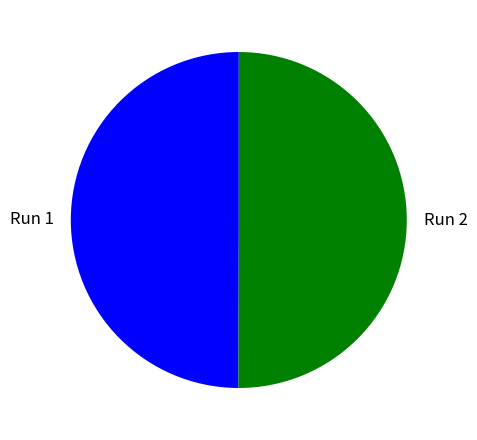

How many slices are in this pie chart?

2